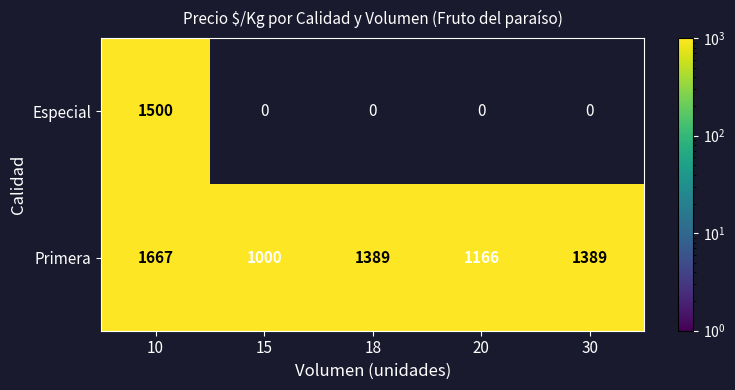

Which category has the highest value in the Primera series?

10